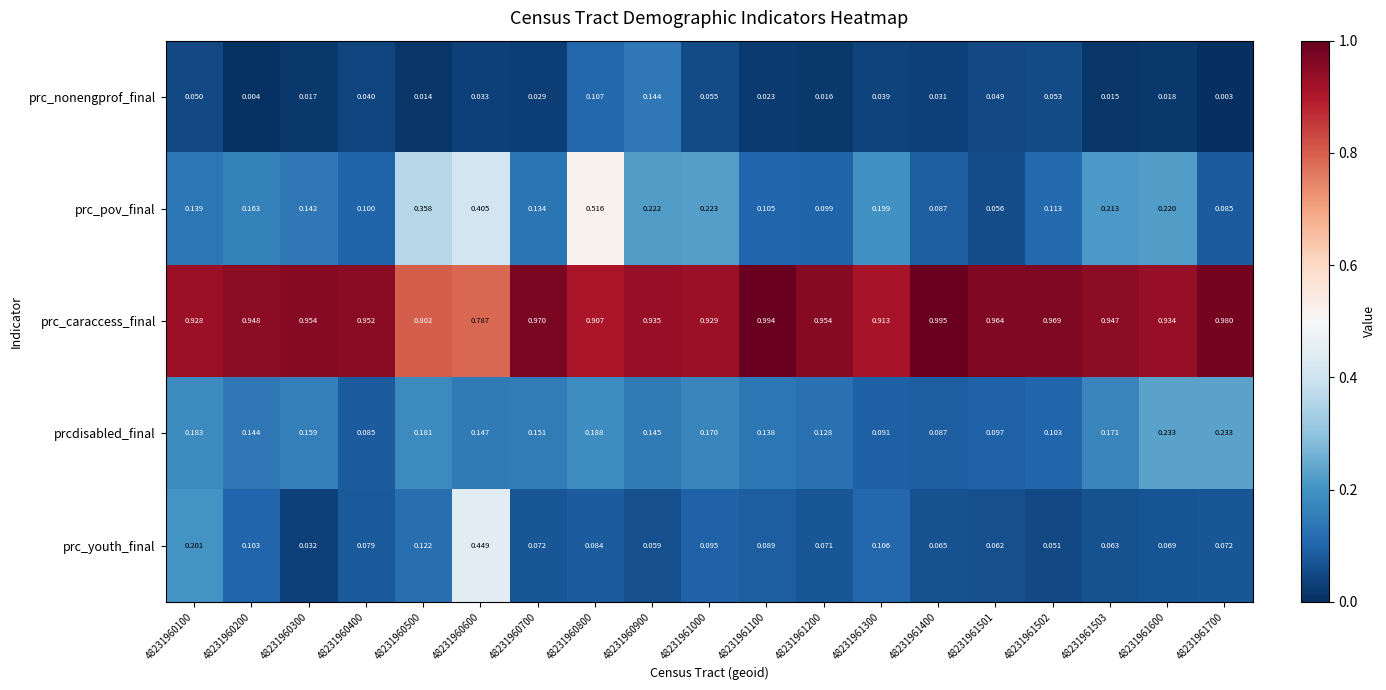

Which series has the largest total across all categories?

prc_caraccess_final